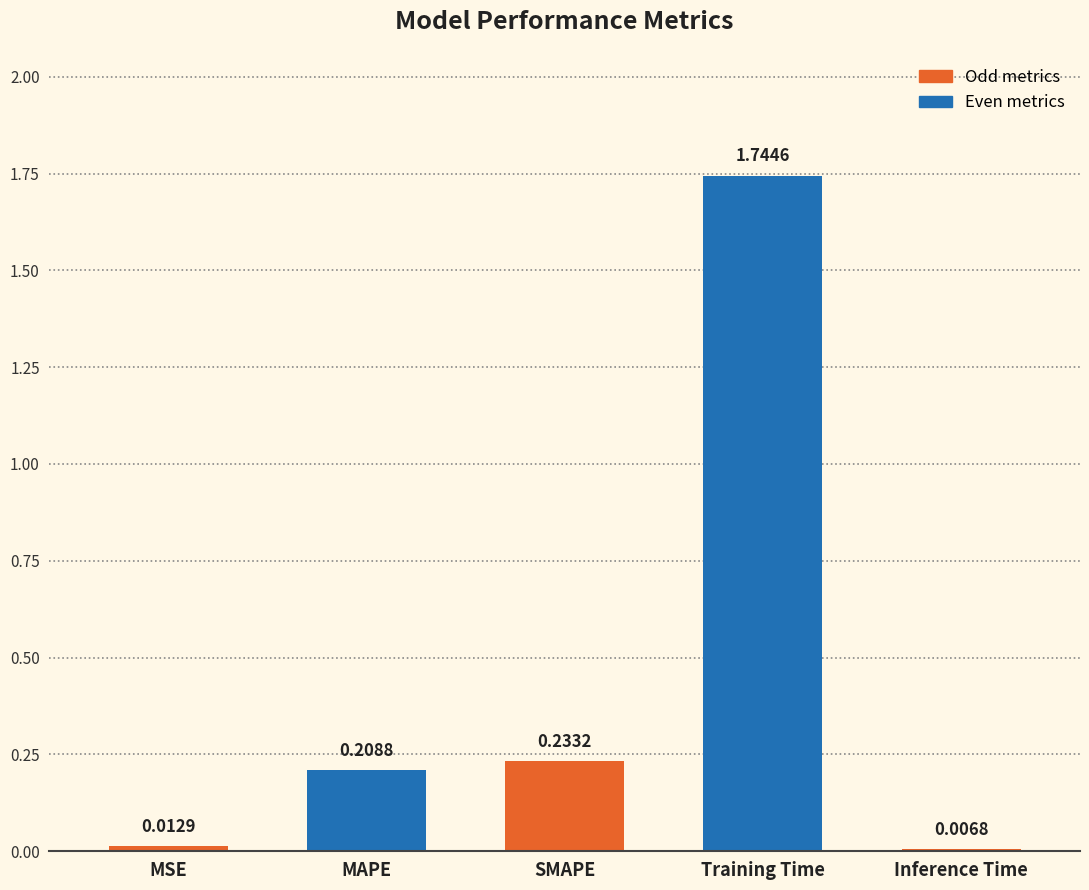

What is the label of the 2nd bar from the left?

MAPE